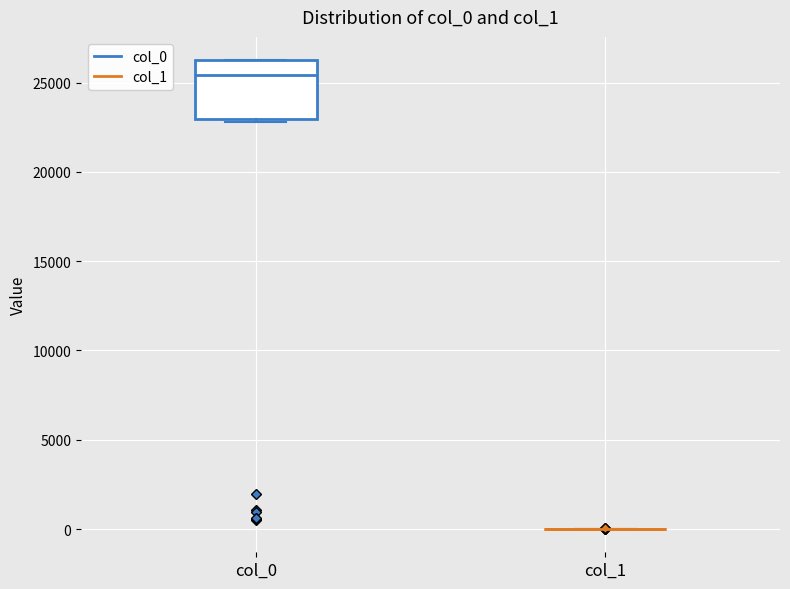

Where is the upper edge of the box for col_0 on the y-axis? The values are not printed on the chart, so give them approximately, as read against the axis.

26000